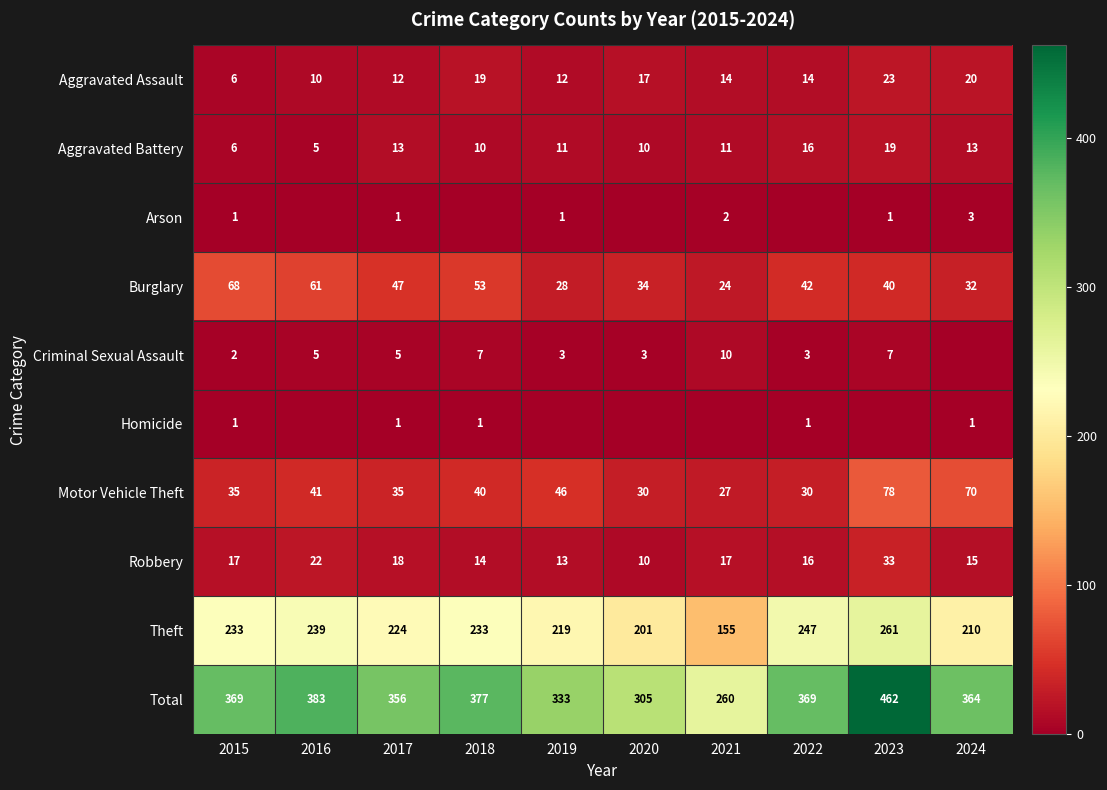

The value of Robbery at 2017 is 18. True or false?

True